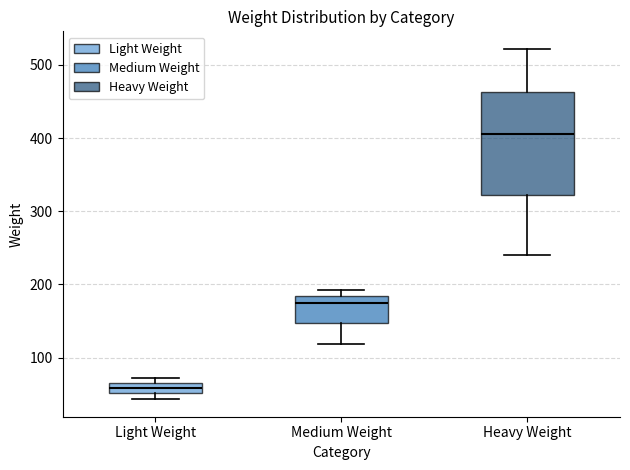

Which box is the tallest, from its lower edge to its upper edge?

Heavy Weight